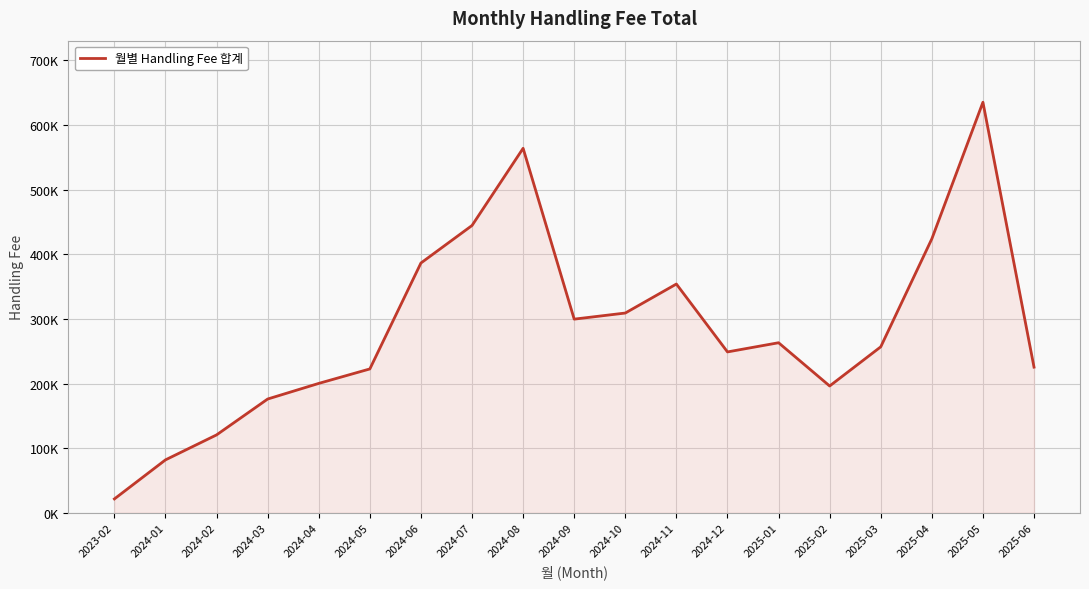

Rank the categories by value from lowest to highest.

2023-02, 2024-01, 2024-02, 2024-03, 2025-02, 2024-04, 2024-05, 2025-06, 2024-12, 2025-03, 2025-01, 2024-09, 2024-10, 2024-11, 2024-06, 2025-04, 2024-07, 2024-08, 2025-05